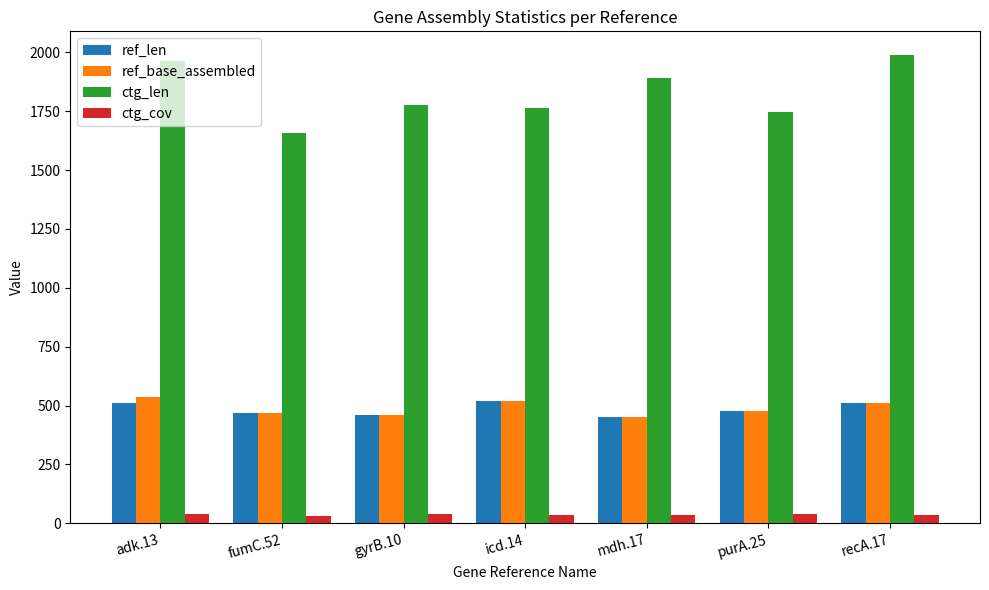

The ctg_len series shows 1964.0 at adk.13. True or false?

True